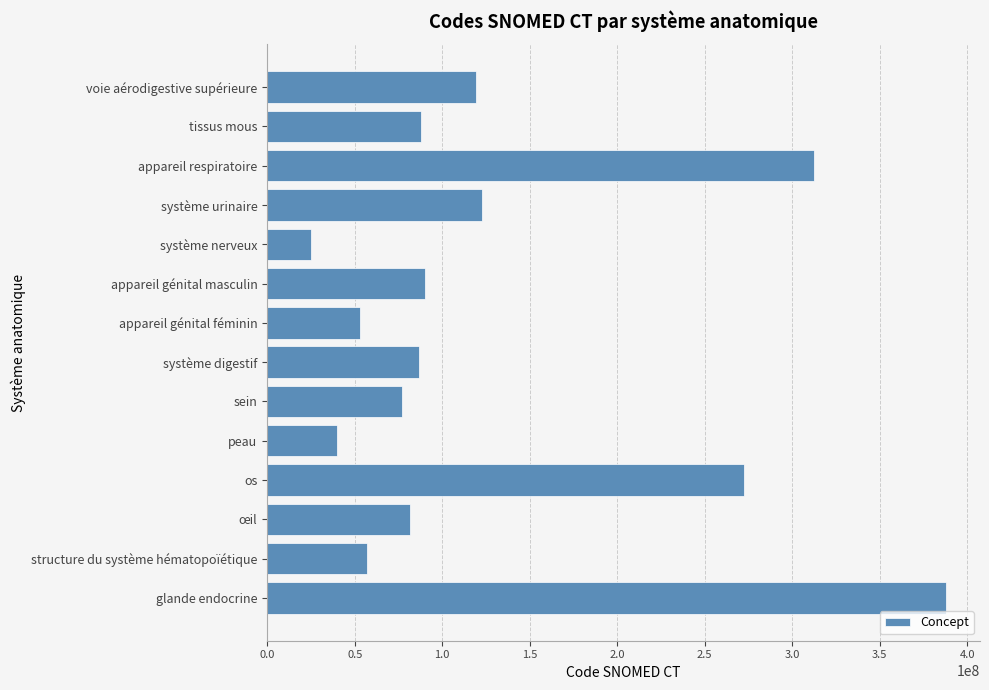

Which category has the lowest value across all series?

système nerveux